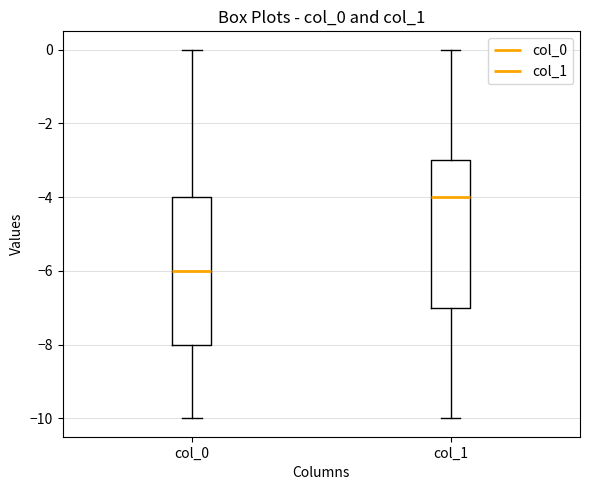

Where is the upper edge of the box for col_0 on the y-axis? The values are not printed on the chart, so give them approximately, as read against the axis.

-4